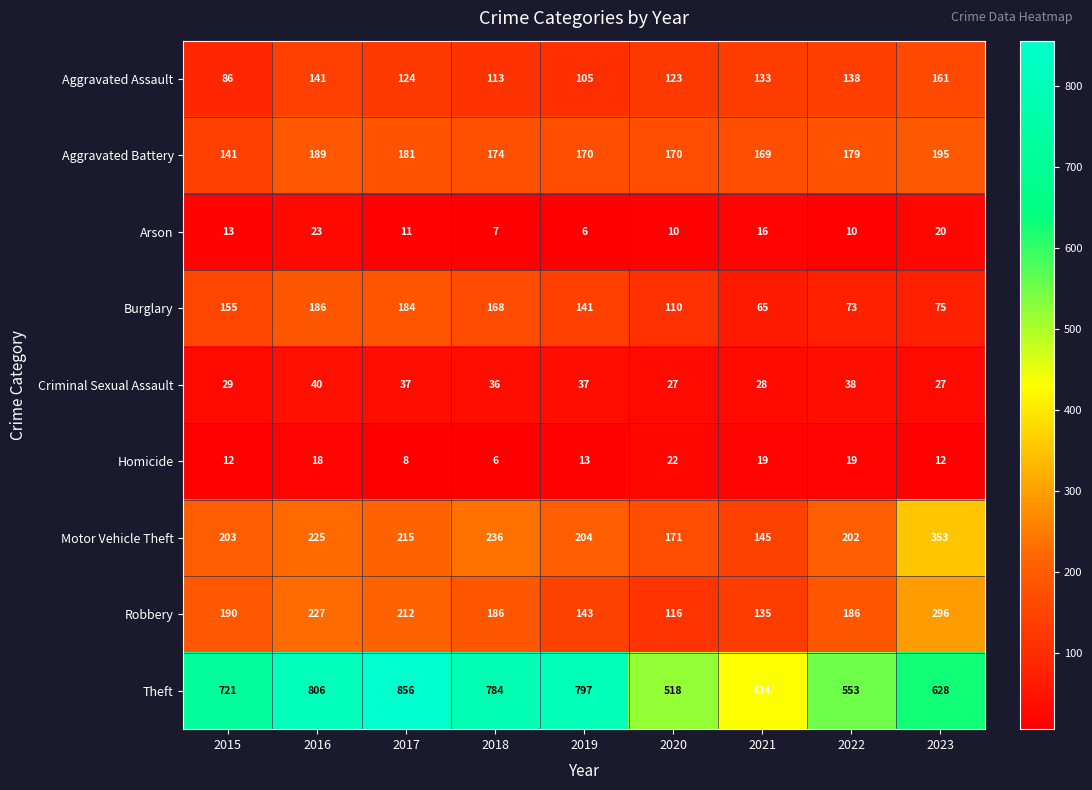

True or false: Burglary has a value of 141 at 2019.

True